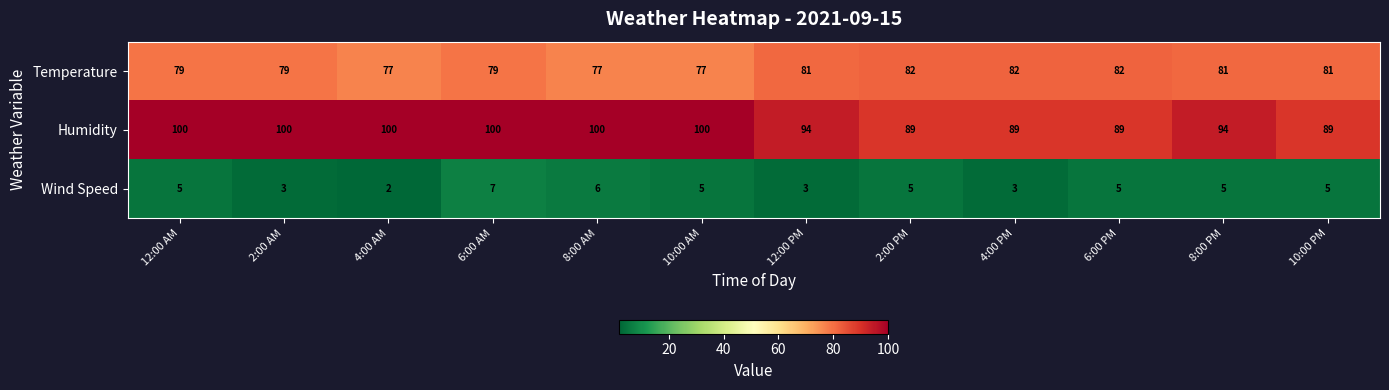

What is the minimum value for Temperature?

77